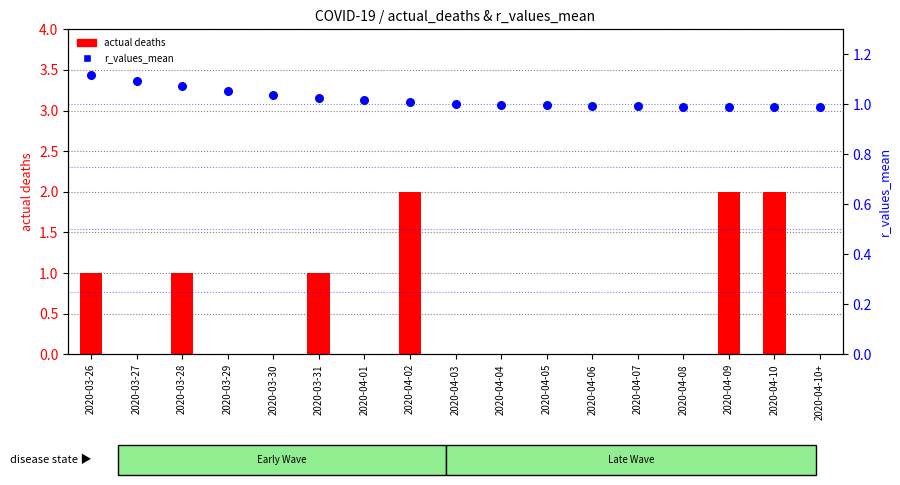

Which series has the largest Y range (max minus min)?

actual deaths